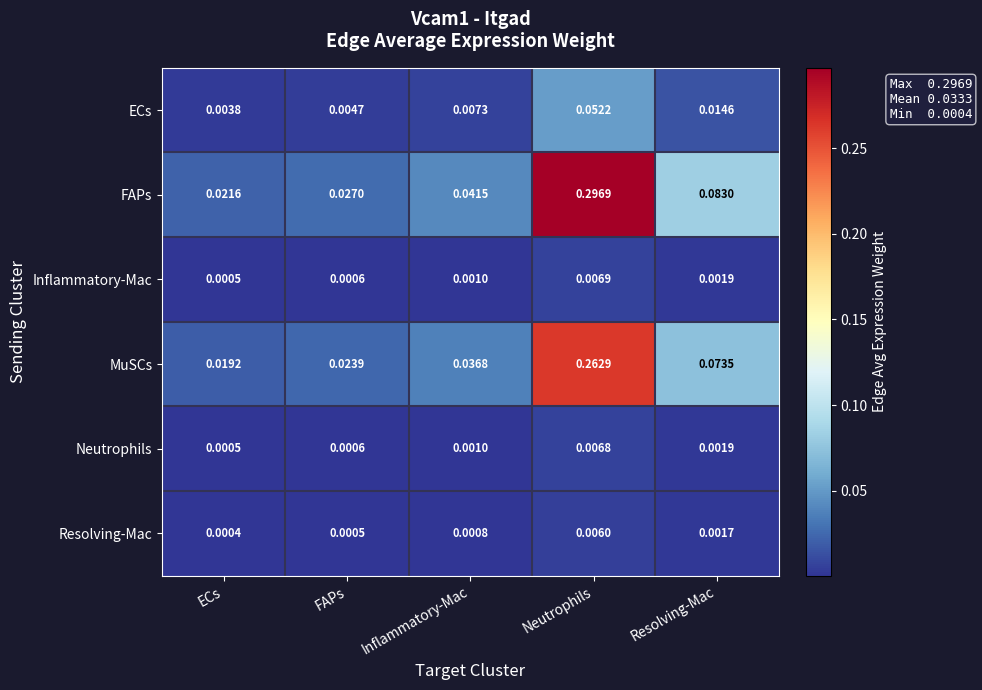

Which series has the largest range (max minus min)?

FAPs